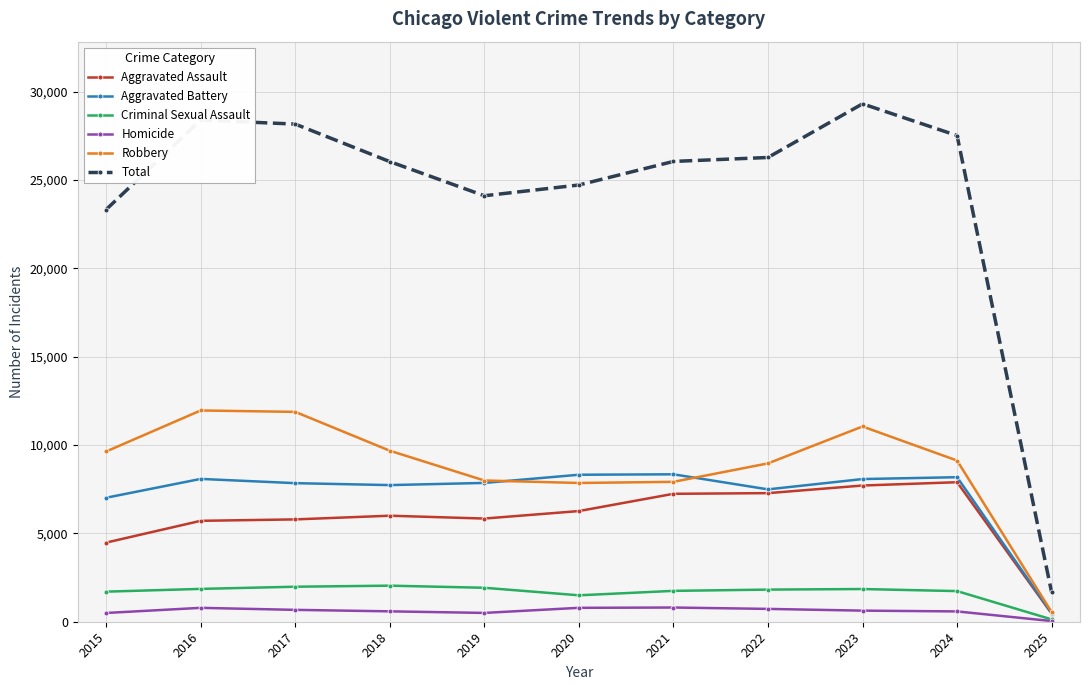

What is the value of the Aggravated Battery point at the 11th from the left?

485